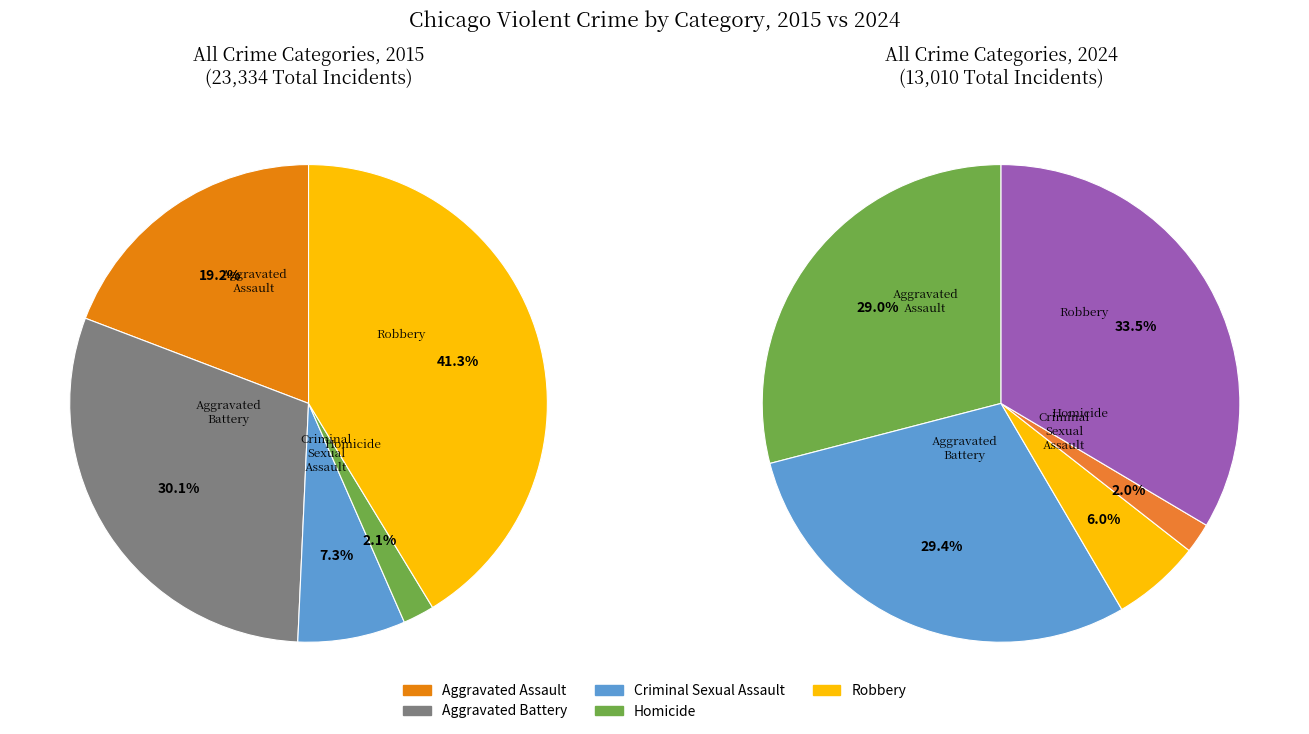

Does Aggravated Battery account for over 50% of the chart?

No